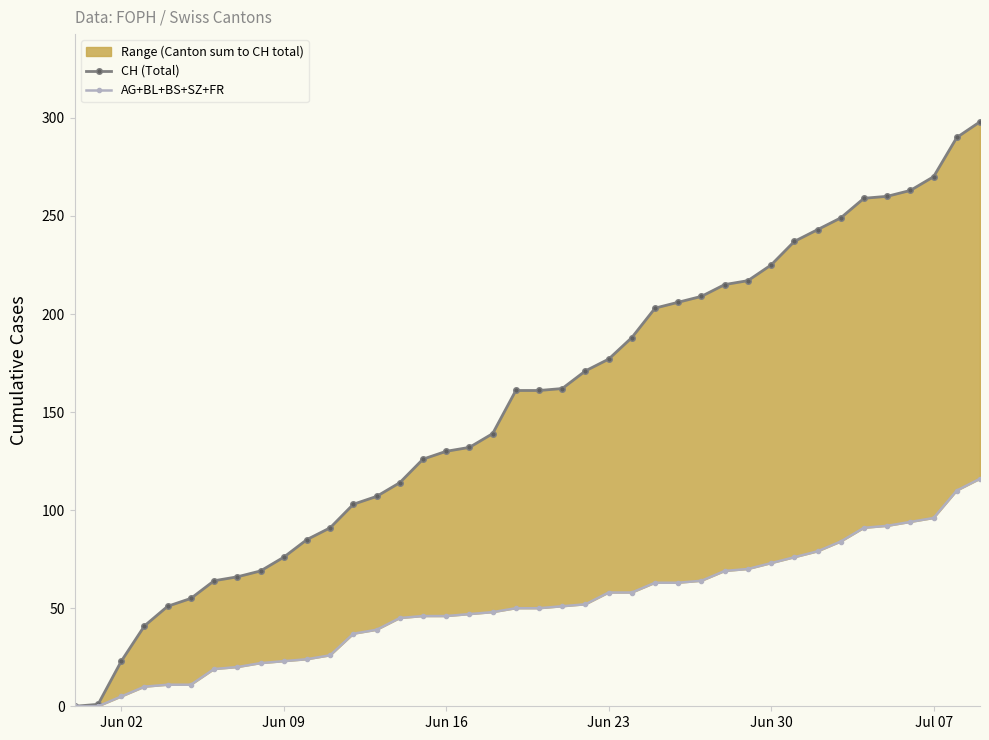

What is the highest value of the CH (Total) series?

298